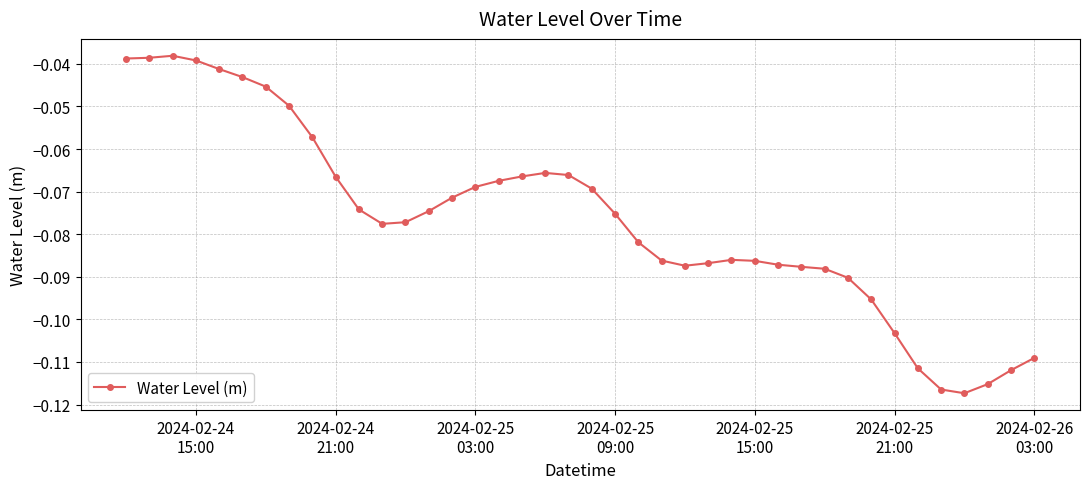

What is the sum of all values?

-3.1